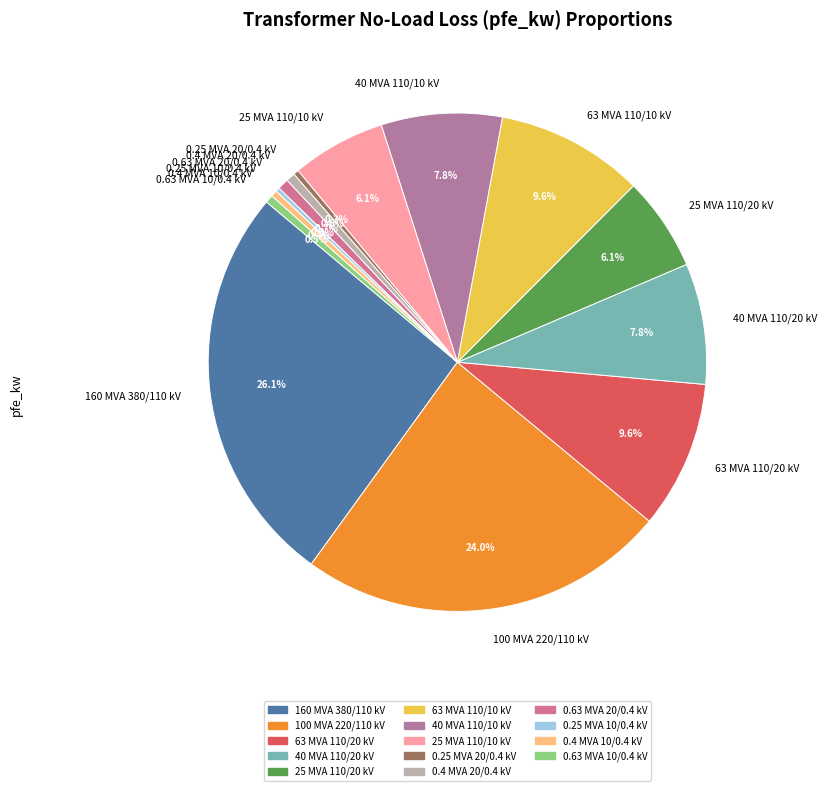

What is the largest slice in the pie chart?

160 MVA 380/110 kV